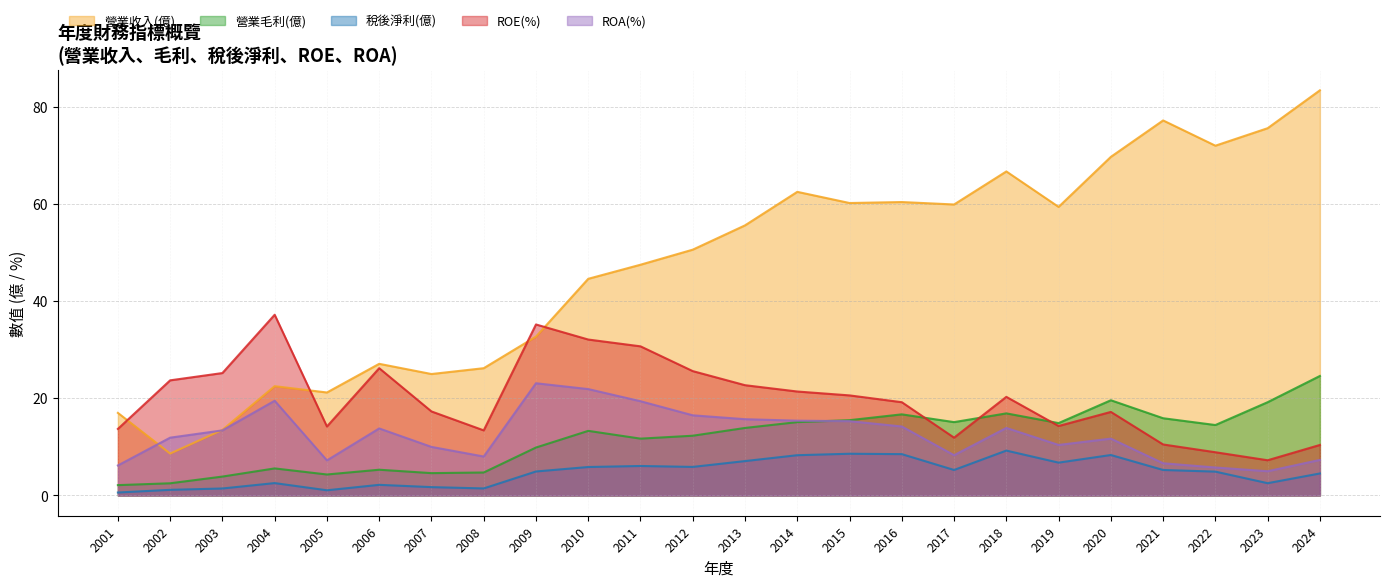

Between 2002 and 2018, which is larger?

2018